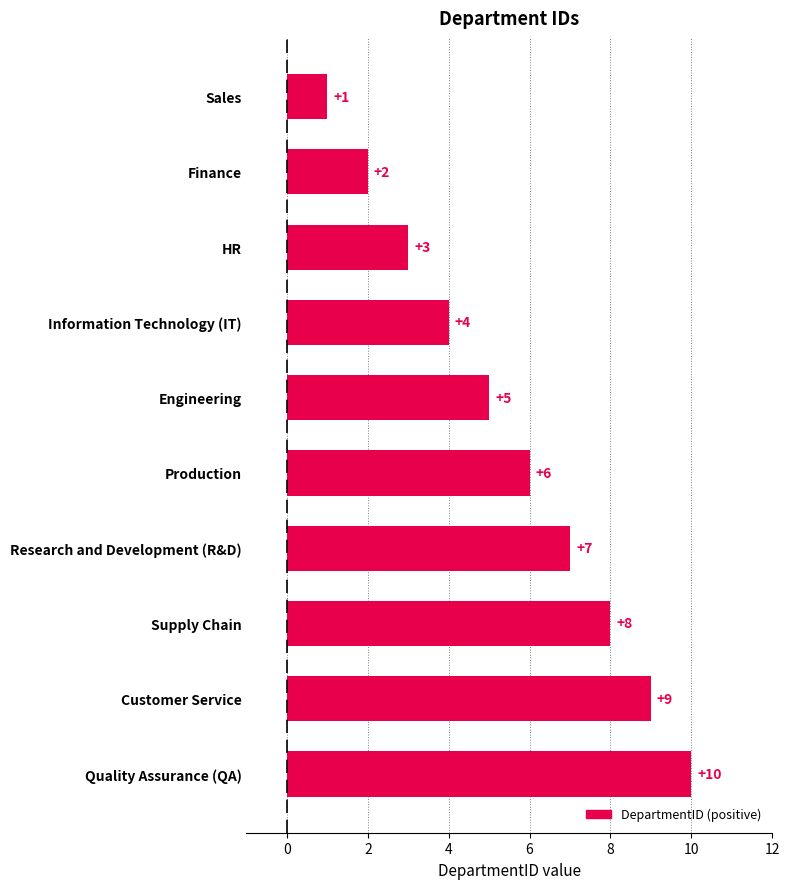

How many values are between 3 and 8?

6